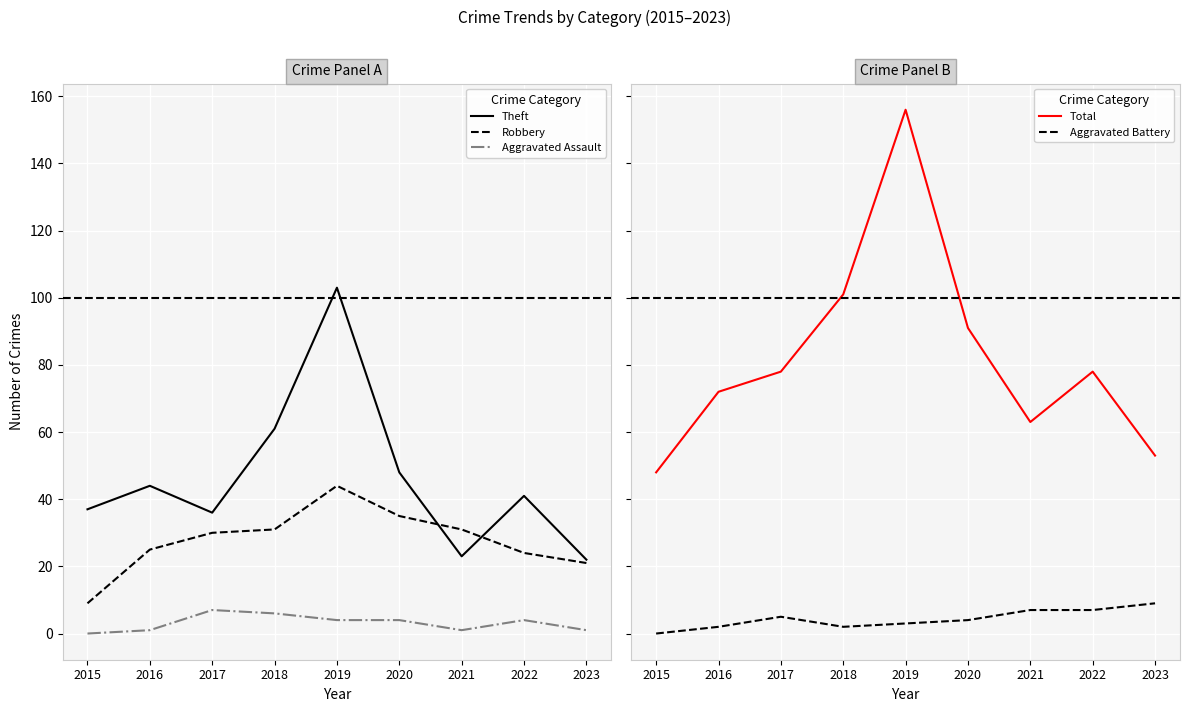

Rank the series at 2020 from lowest to highest value.

Aggravated Assault, Aggravated Battery, Robbery, Theft, Total